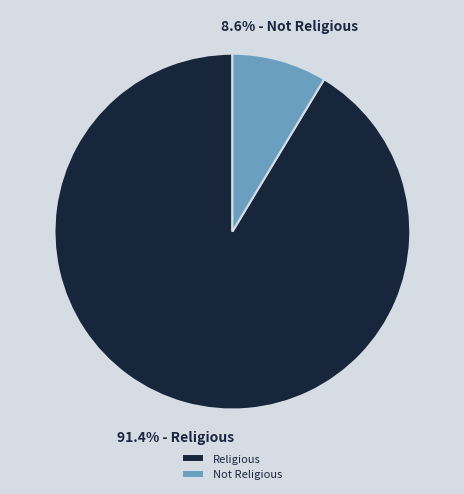

Rank the categories by value from lowest to highest.

Not Religious, Religious